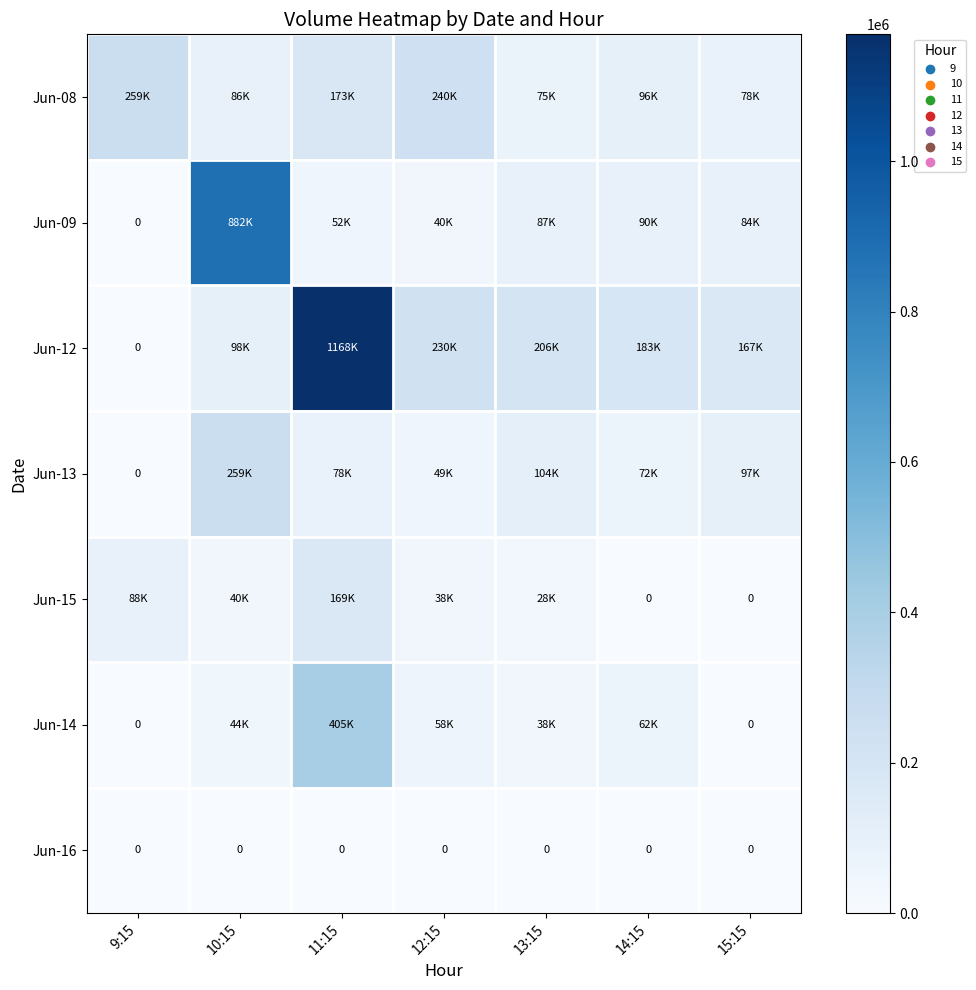

The value of Jun-15 at 15:15 is -53963. True or false?

False